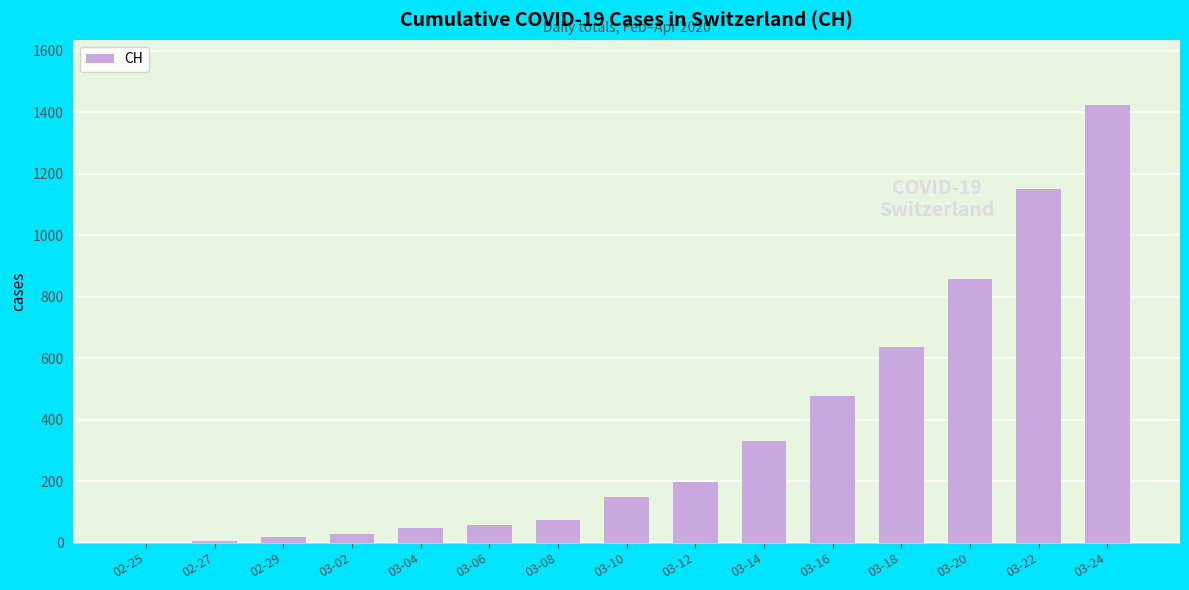

Between 03-20 and 03-14, which is larger?

03-20